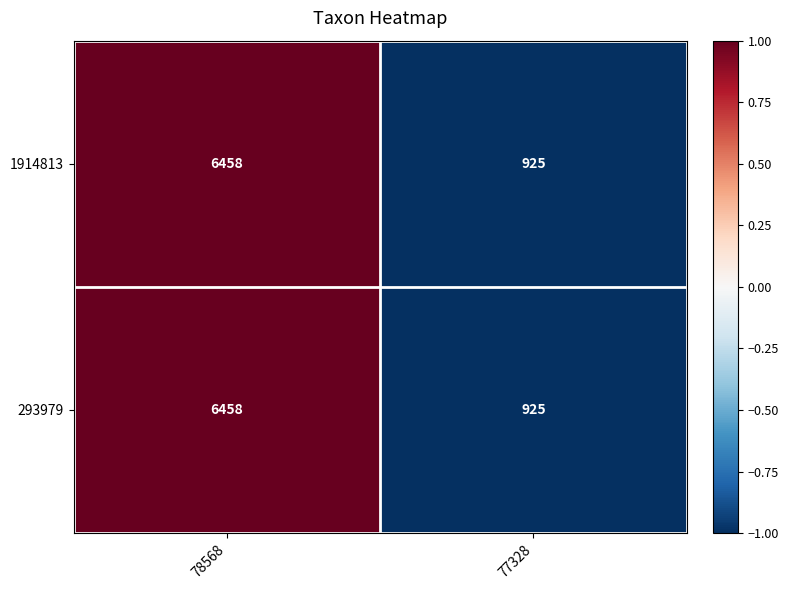

At which category is the sum across all series the highest?

78568